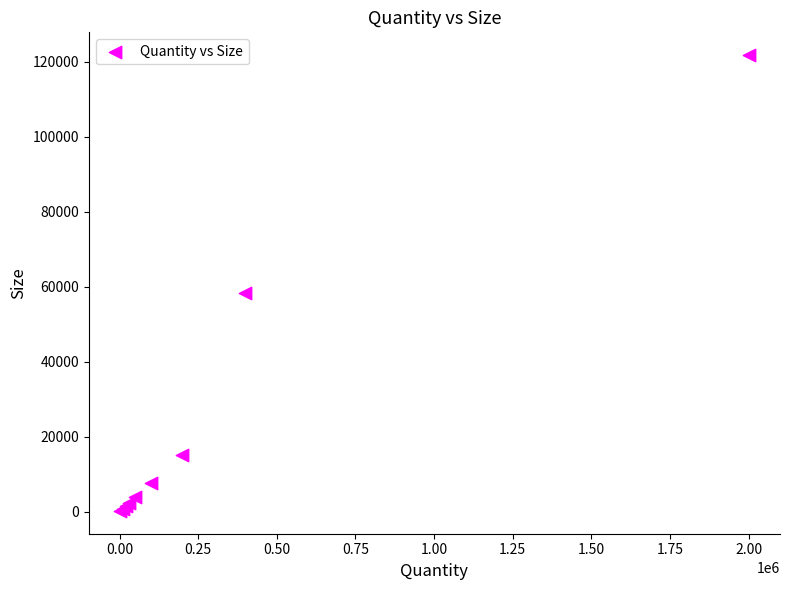

What Y value in the scatter plot is closest to 60965?

58208